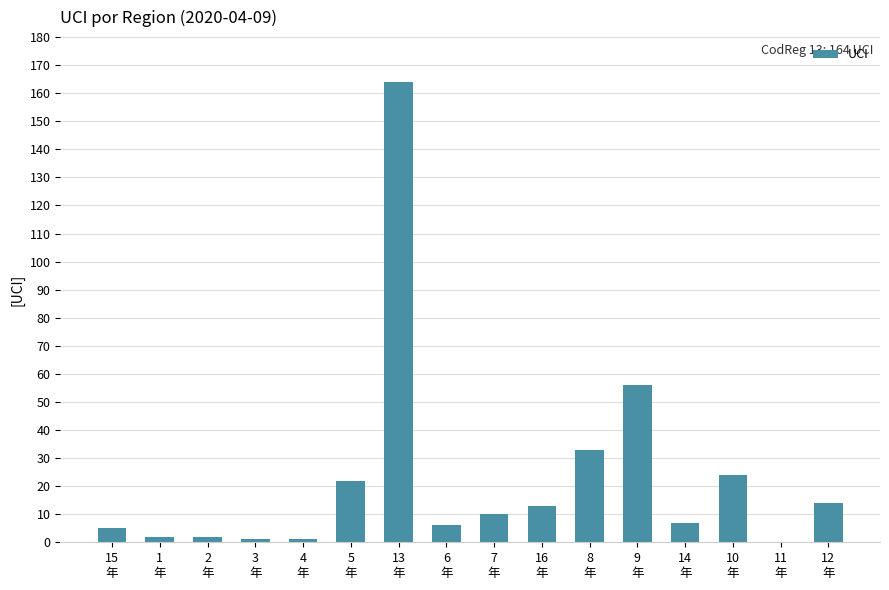

What is the greatest value displayed?

164